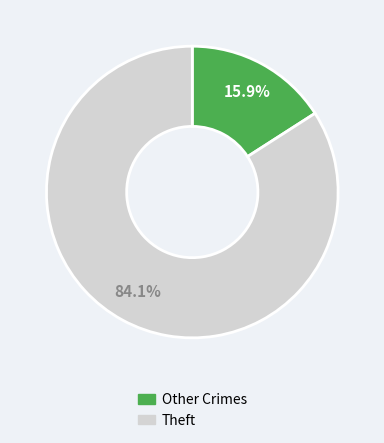

Is there a majority slice in this chart?

Yes